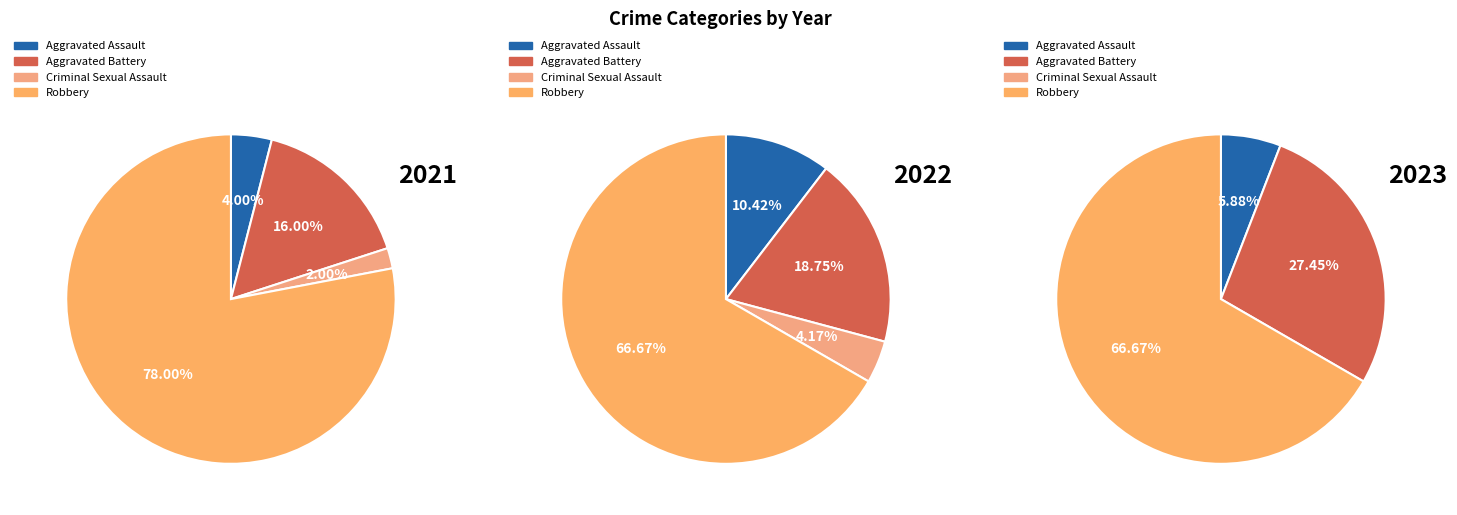

Rank the categories by value from highest to lowest.

Robbery, Aggravated Battery, Aggravated Assault, Criminal Sexual Assault